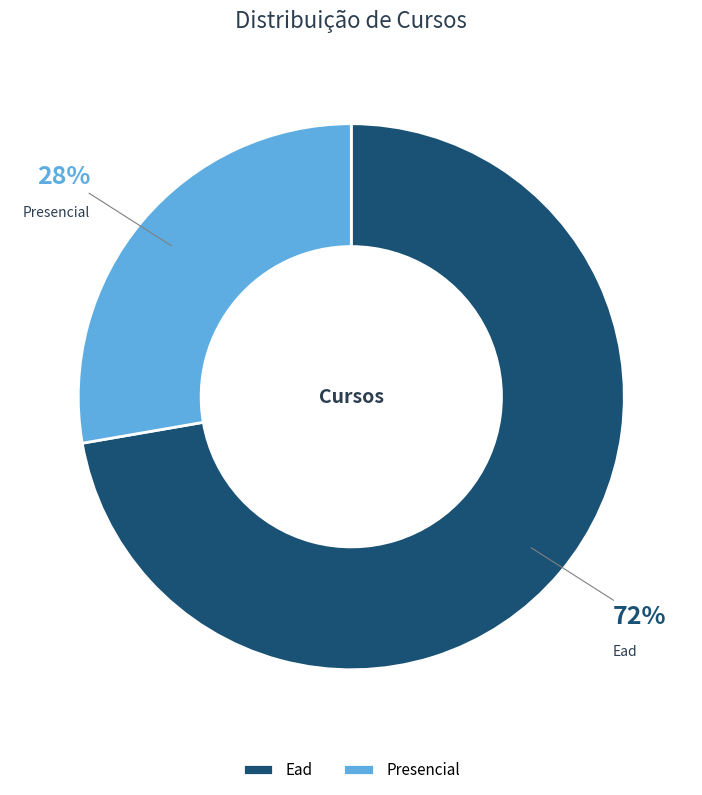

Is it true that Ead is 72% of the pie?

True